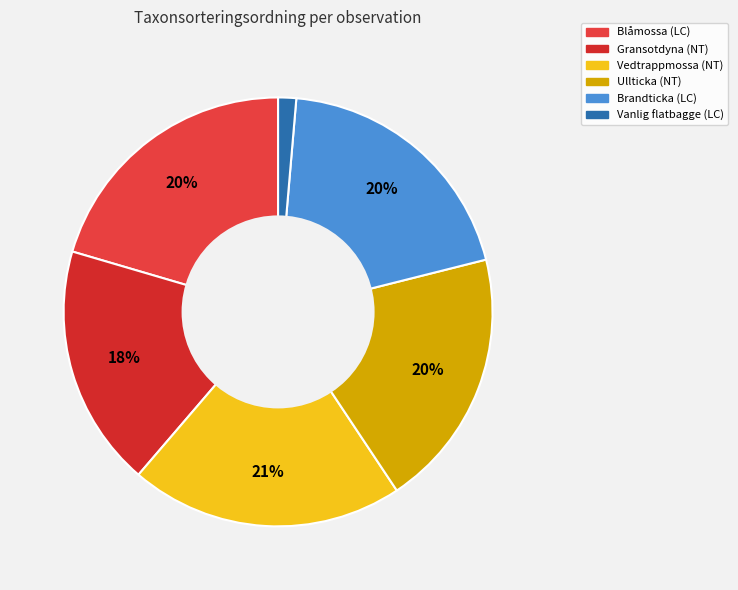

To the nearest percent, what percentage of the pie is Ullticka (NT)?

20%